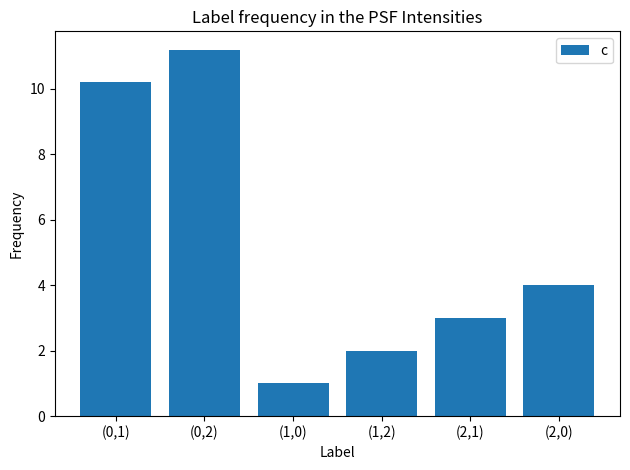

What is the smallest value displayed?

1.0